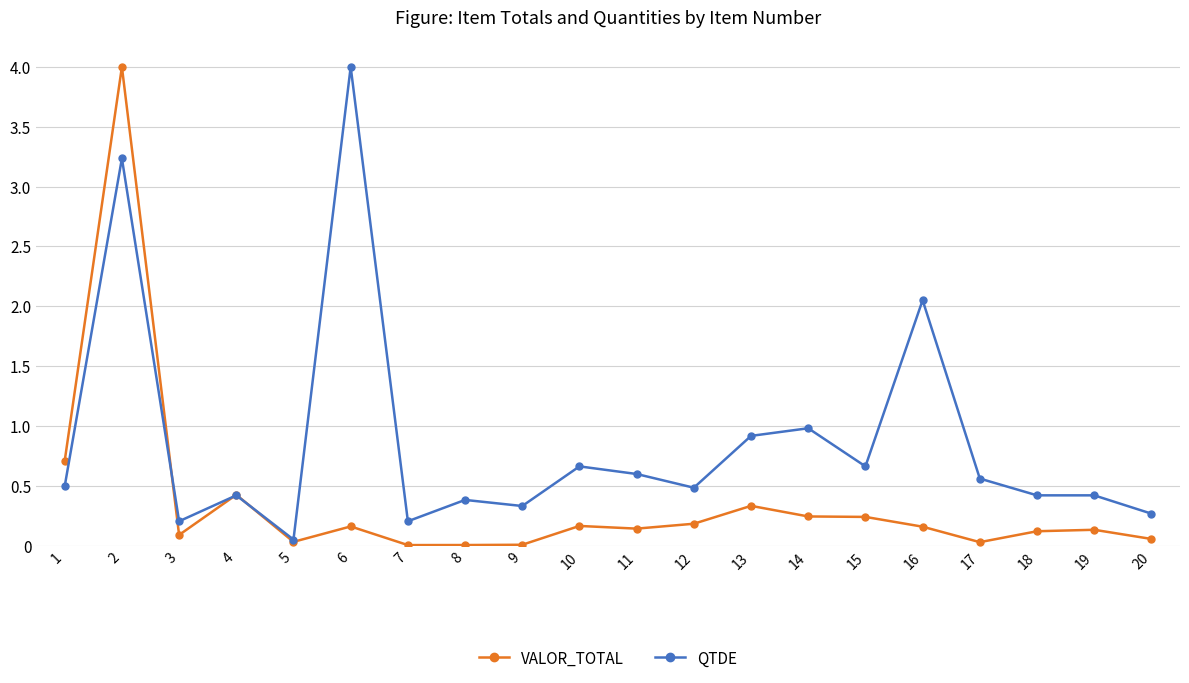

What are all the series names shown in the legend?

VALOR_TOTAL, QTDE